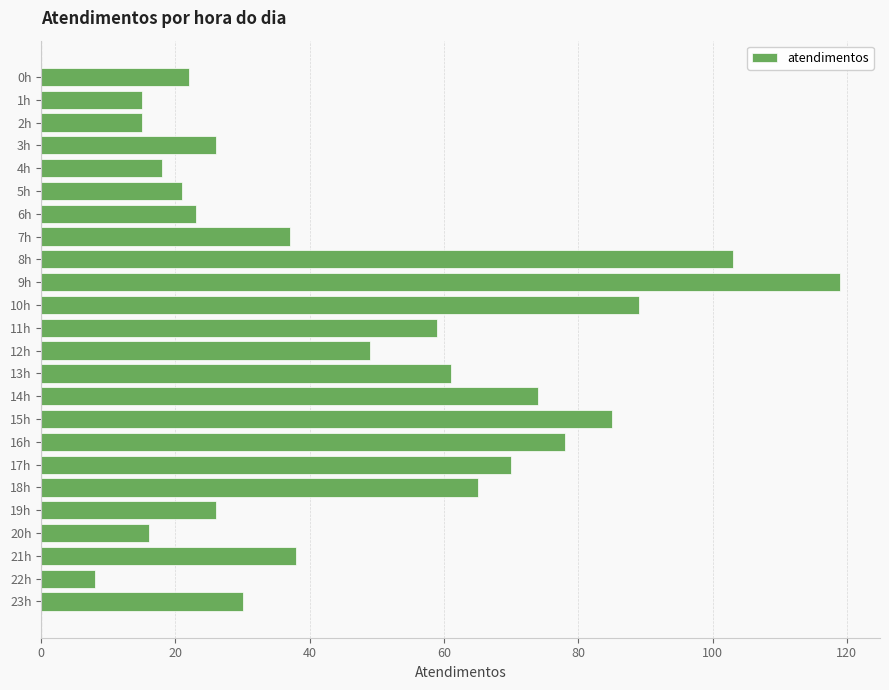

Reading top to bottom, transcribe all the data shown in this chart.

0h=22	1h=15	2h=15	3h=26	4h=18	5h=21	6h=23	7h=37	8h=103	9h=119	10h=89	11h=59	12h=49	13h=61	14h=74	15h=85	16h=78	17h=70	18h=65	19h=26	20h=16	21h=38	22h=8	23h=30